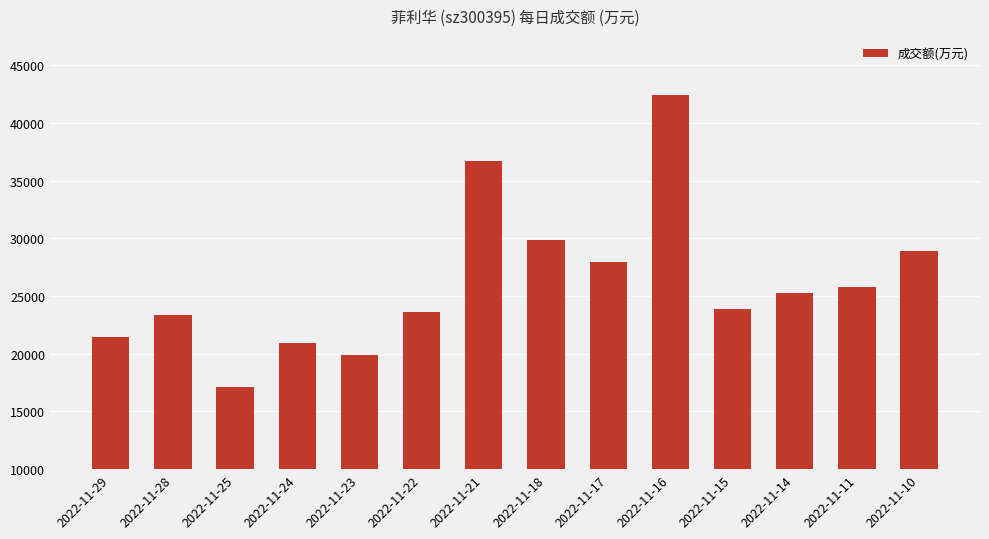

Are the bars horizontal?

No